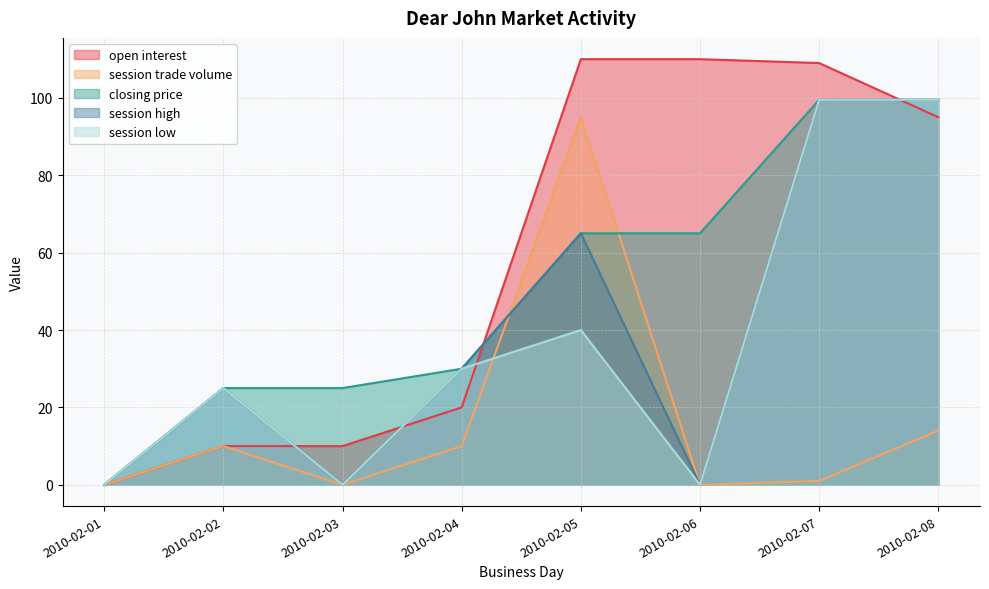

Is it true that session low equals 40.0 at 2010-02-05?

True